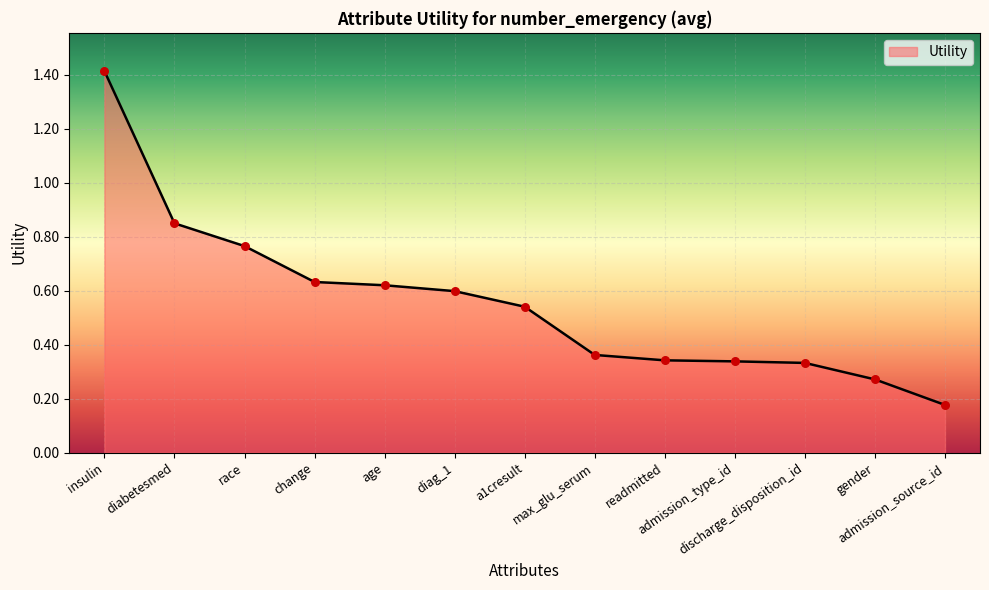

What is the greatest value displayed?

1.4